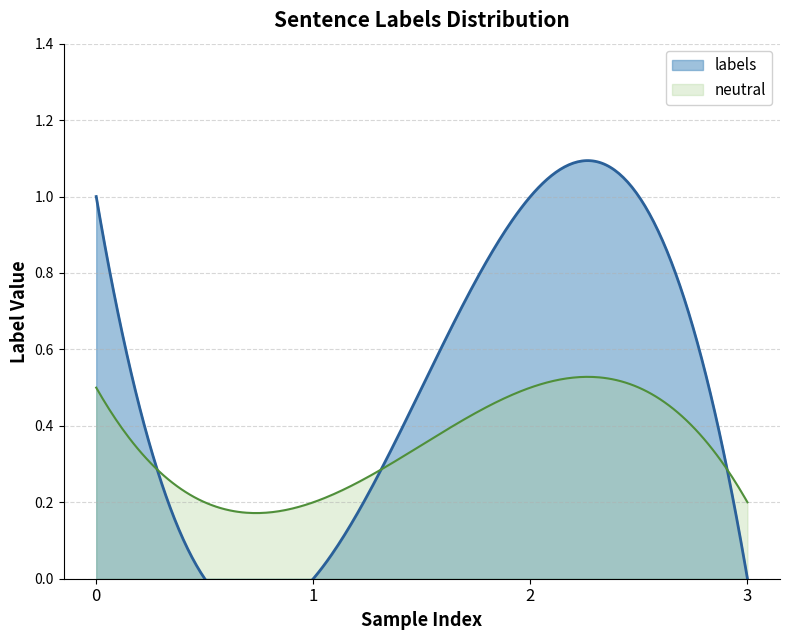

What is the value of the 3rd point from the left?

1